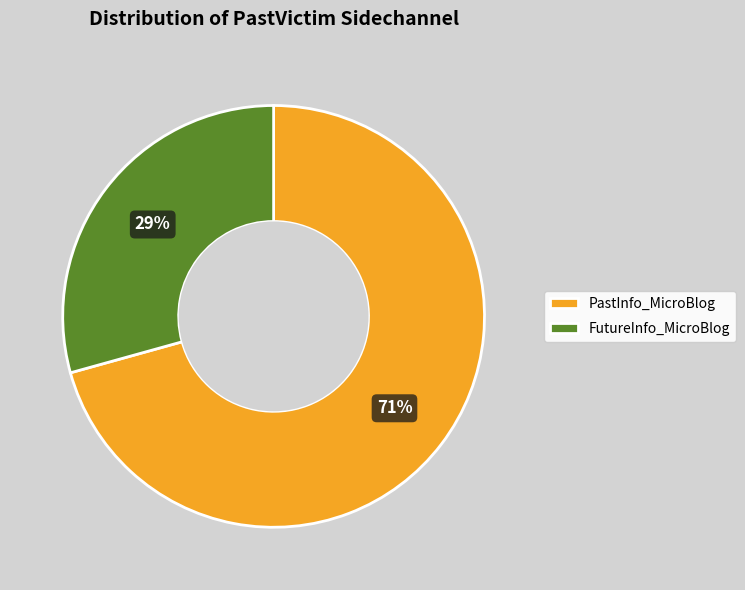

Between FutureInfo_MicroBlog and PastInfo_MicroBlog, which is larger?

PastInfo_MicroBlog